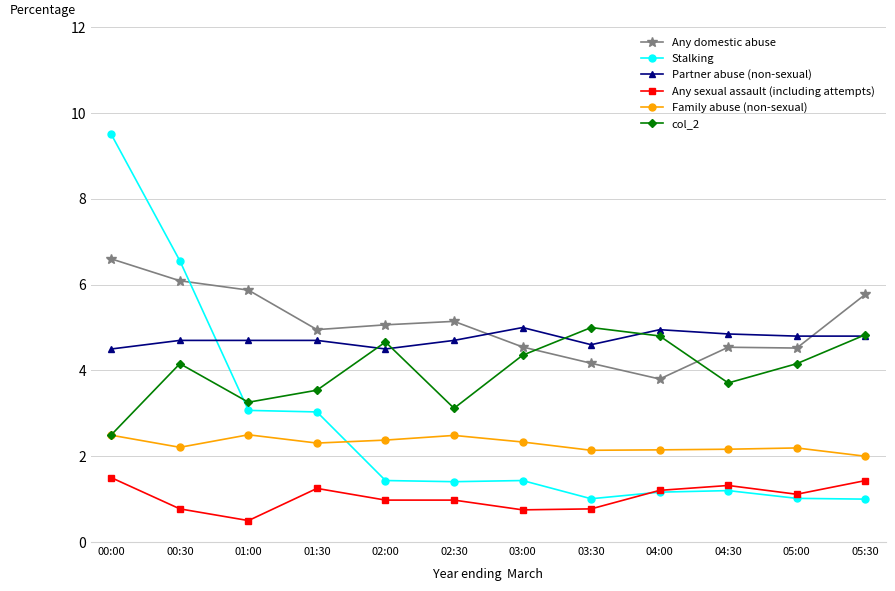

Is the value of Any domestic abuse at 00:00 greater than the value of Stalking at 01:30?

Yes